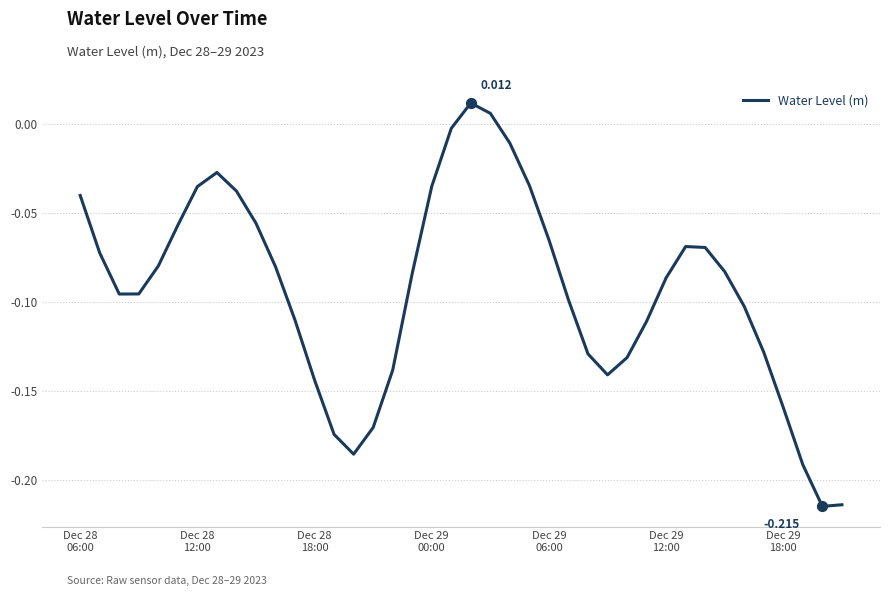

How many lines are shown in the chart?

1